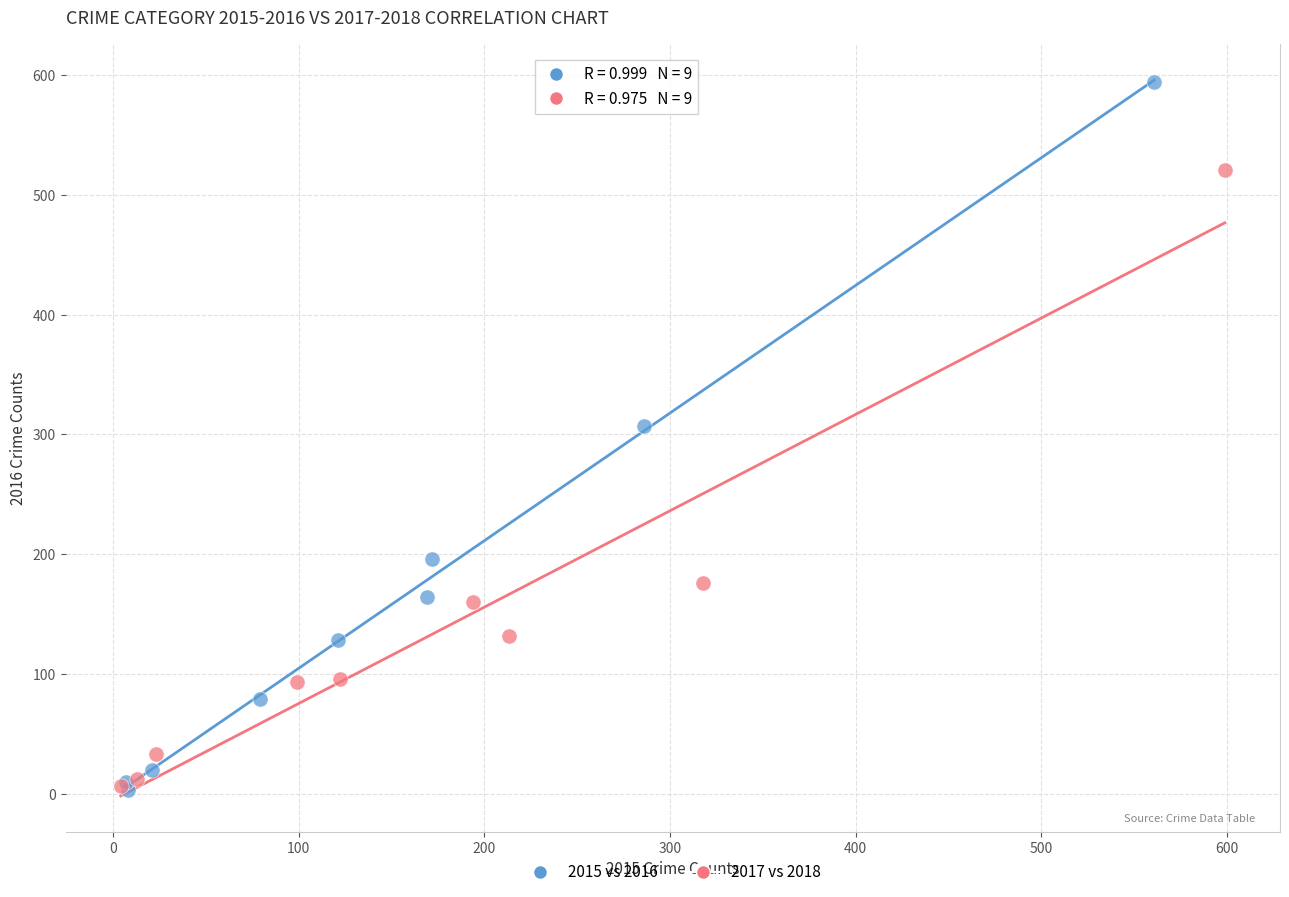

Which series has the largest Y range (max minus min)?

2015 vs 2016